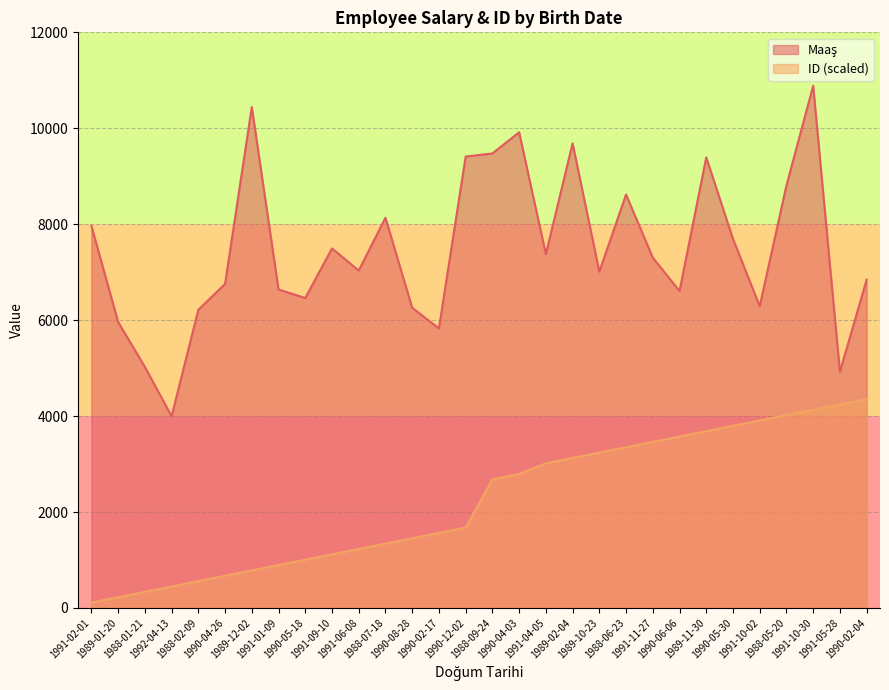

What is the greatest value displayed?

10886.3